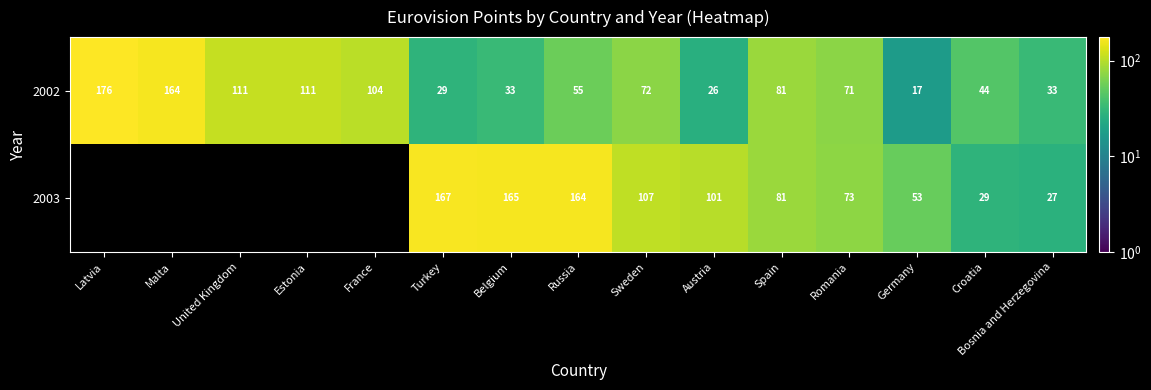

The value of 2002 at United Kingdom is 171.1. True or false?

False